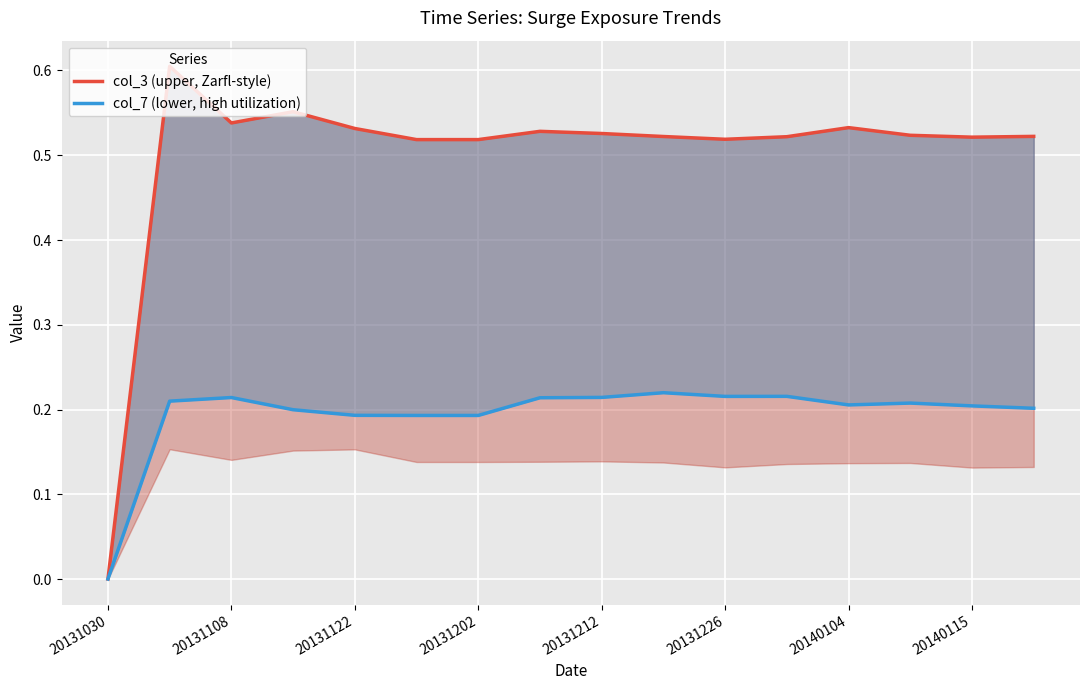

True or false: col_3 (upper, Zarfl-style) and col_7 (lower, high utilization) intersect in this chart.

False